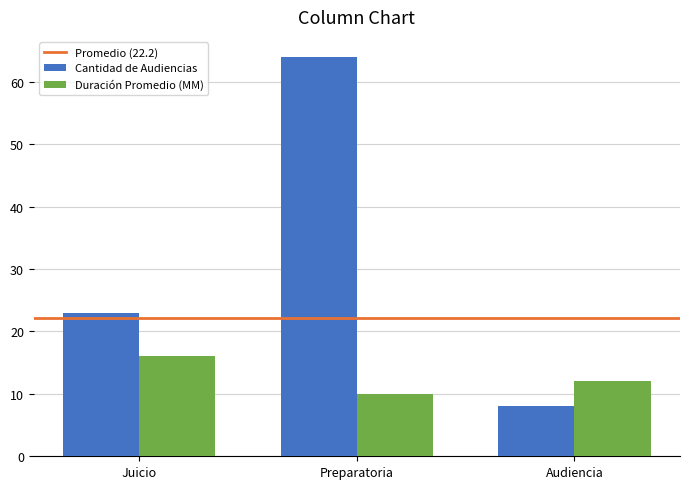

Reading left to right, what are all the values shown in this chart?

Cantidad de Audiencias: 23	64	8
Duración Promedio (MM): 16	10	12